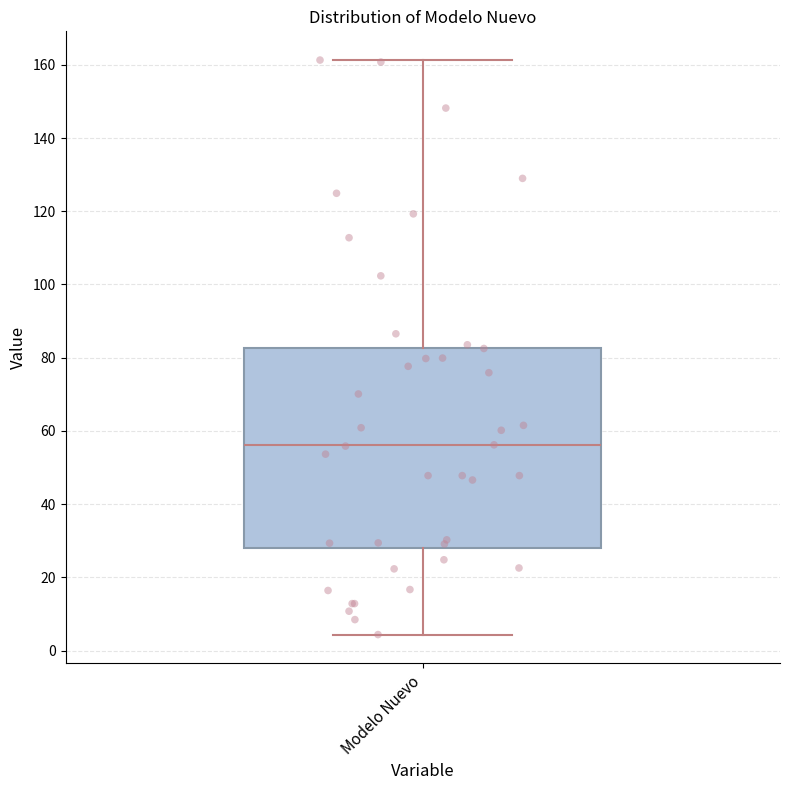

Where does the median line of the box for Modelo Nuevo sit on the y-axis? The values are not printed on the chart, so give them approximately, as read against the axis.

56